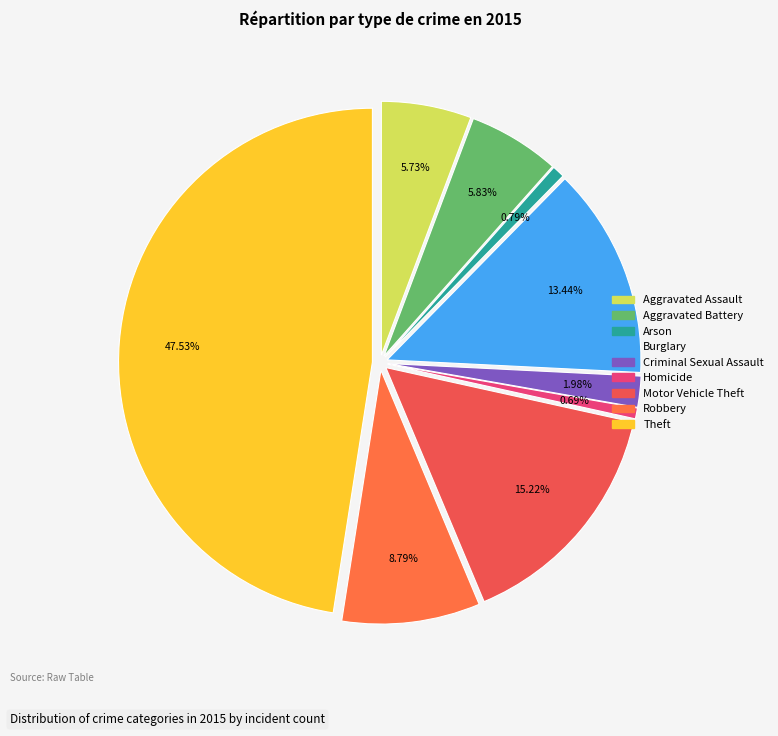

What is the ratio of the value at Burglary to the value at Robbery?

1.5